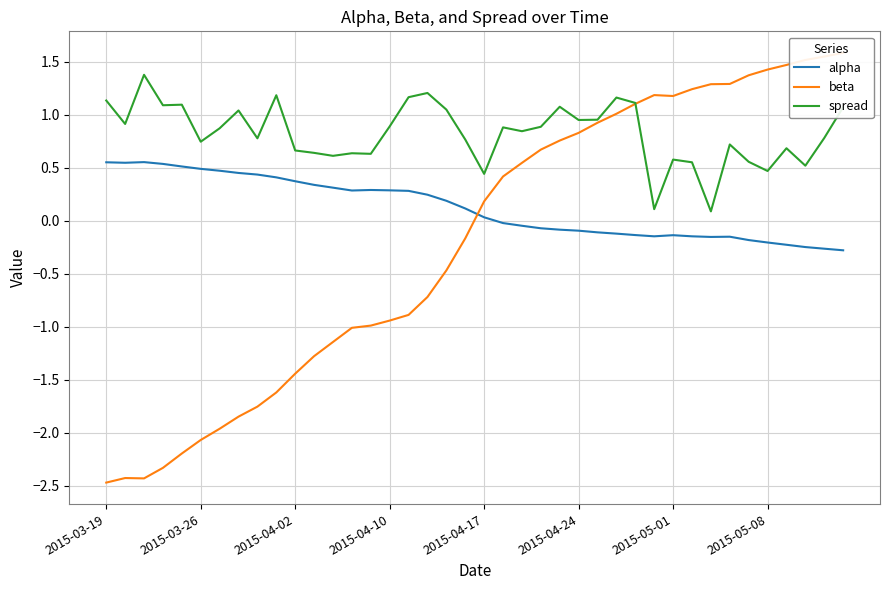

What is the sum of all spread values?

32.9